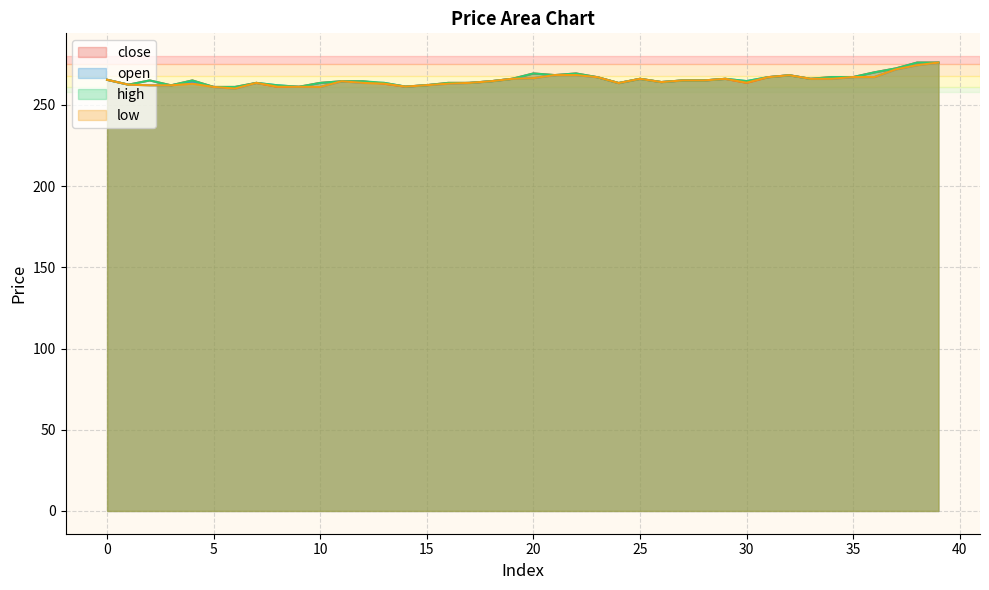

Is it true that open equals 459.1 at 1?

False